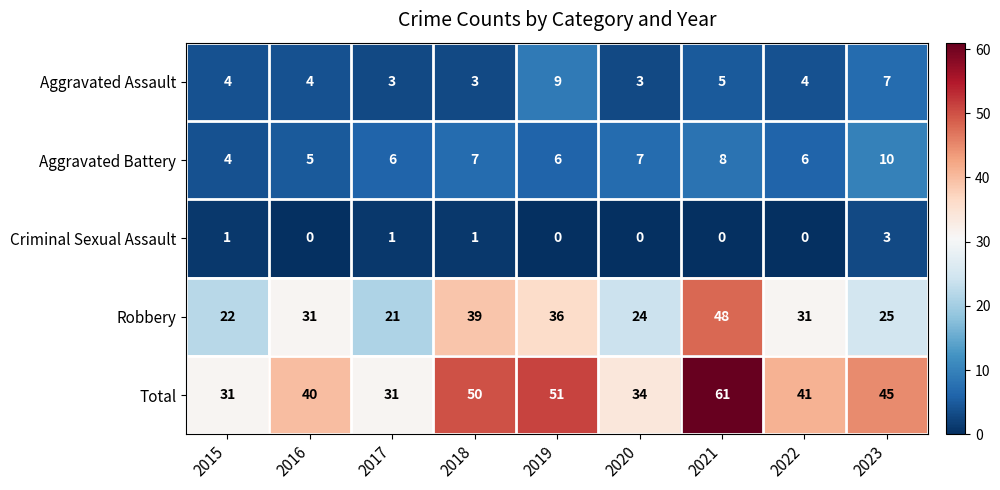

Between 2018 and 2023, which series saw the biggest shift?

Robbery